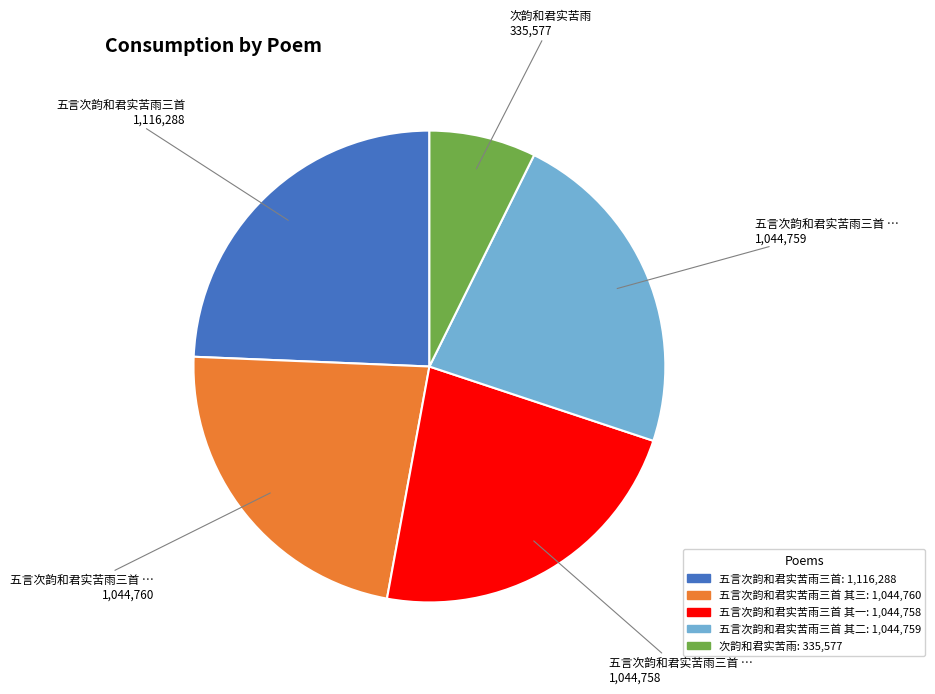

How many slices are in this pie chart?

5